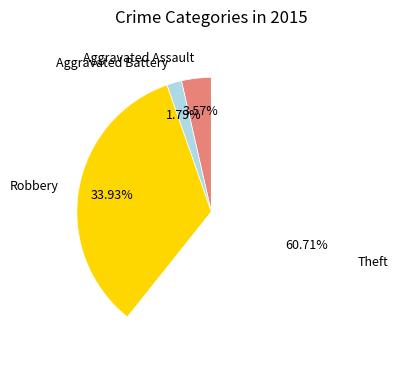

Combined, do Aggravated Assault and Robbery account for over 50%?

No